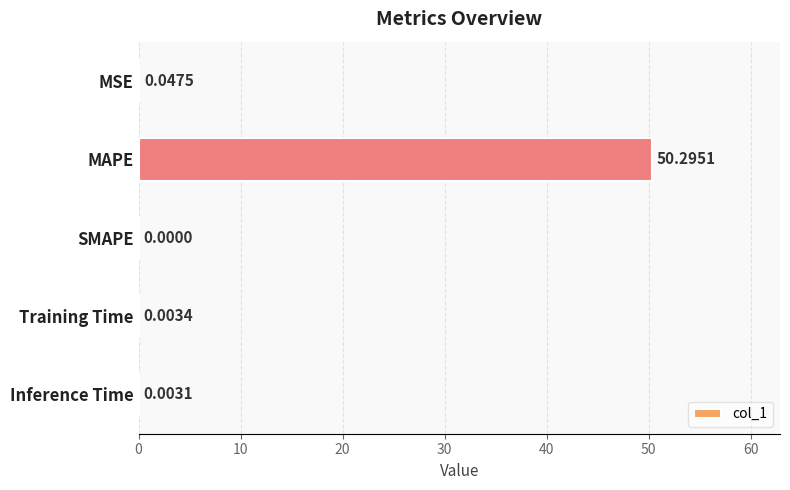

Where is the data nearest to the value 25?

MSE